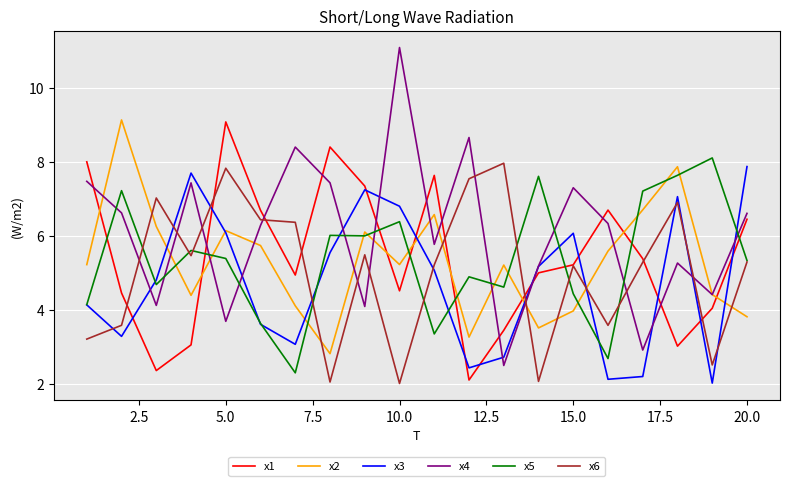

What is the difference between the maximum and minimum values in the x5 series?

5.8